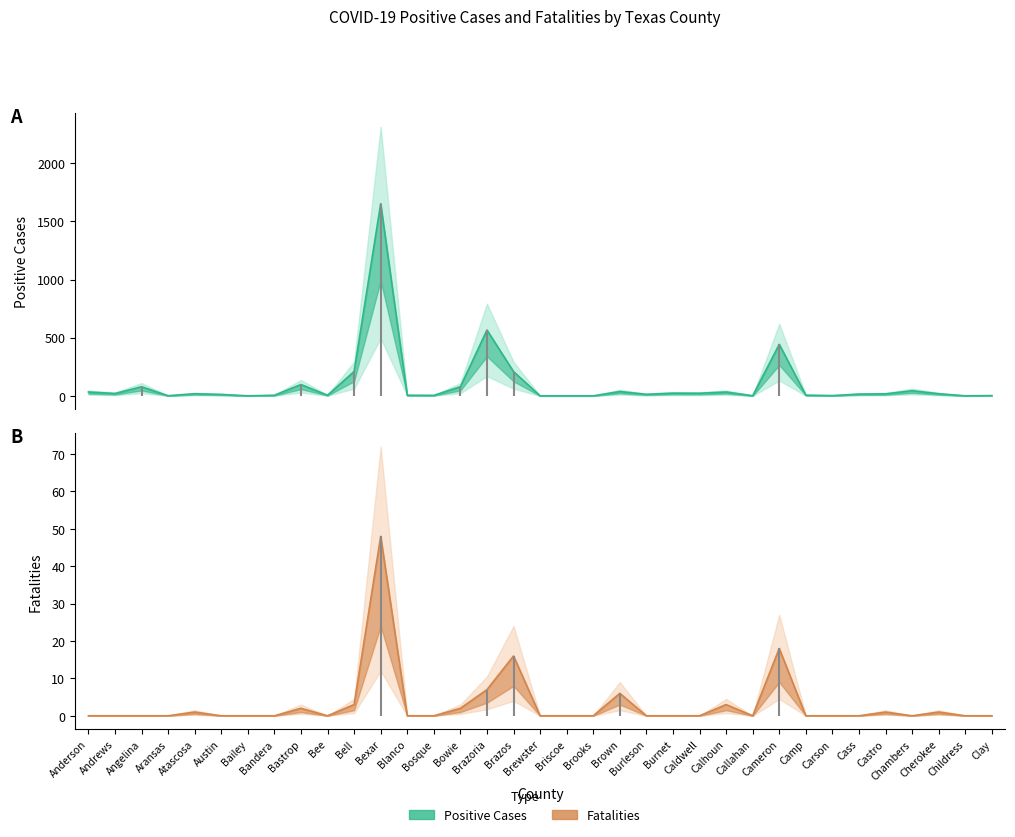

True or false: Fatalities has a value of 0 at Childress.

True